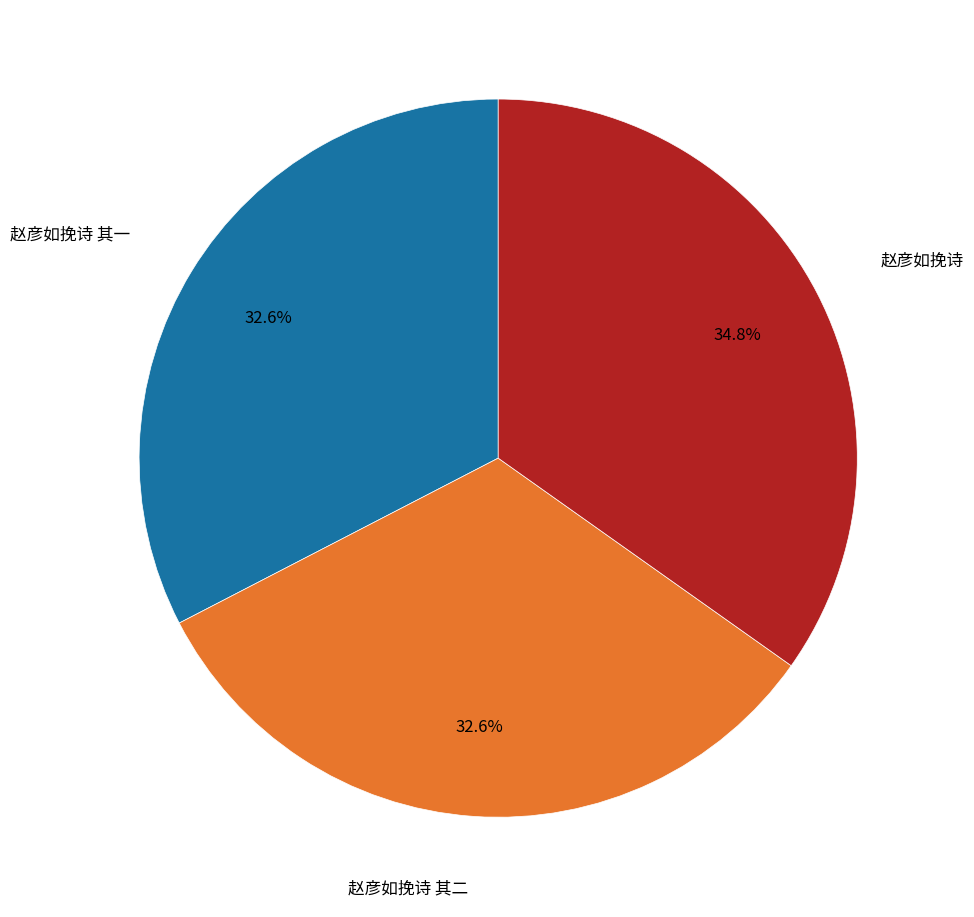

Is there any slice that represents more than half of the pie?

No